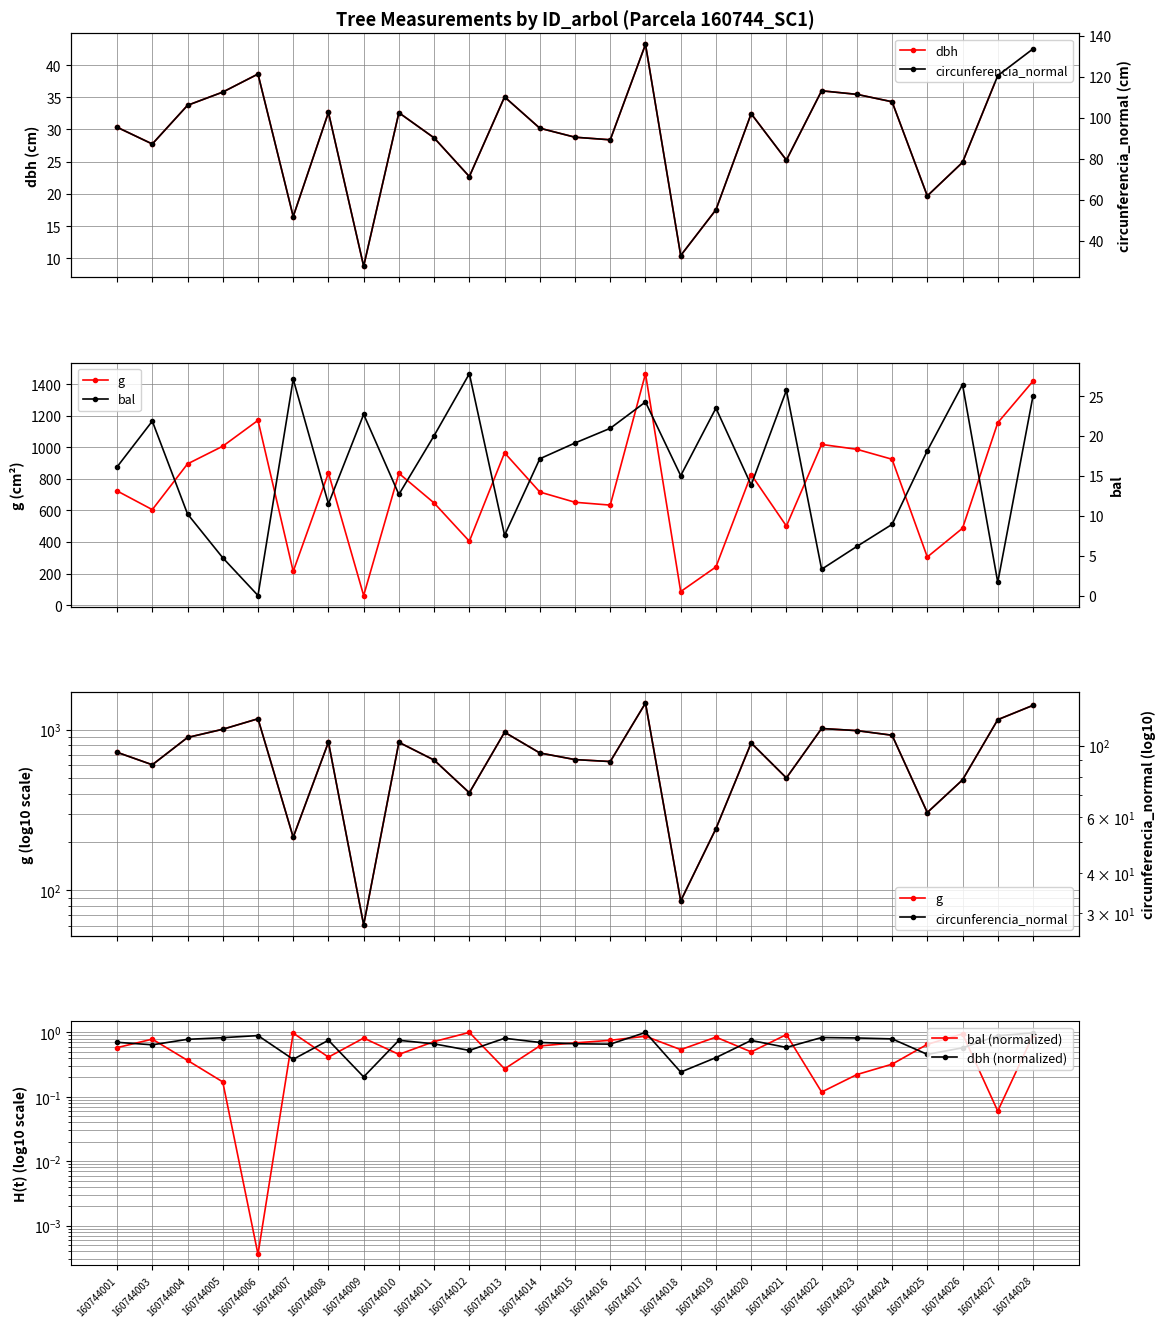

How many interior local peaks does the bal (normalized) series have?

8